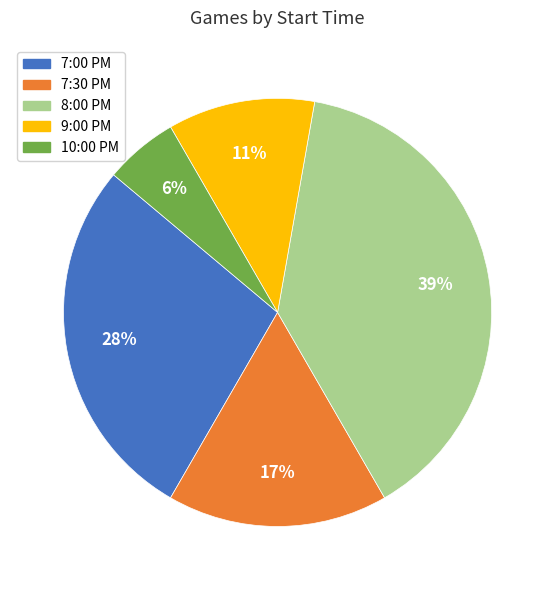

Count the number of slices in the pie.

5